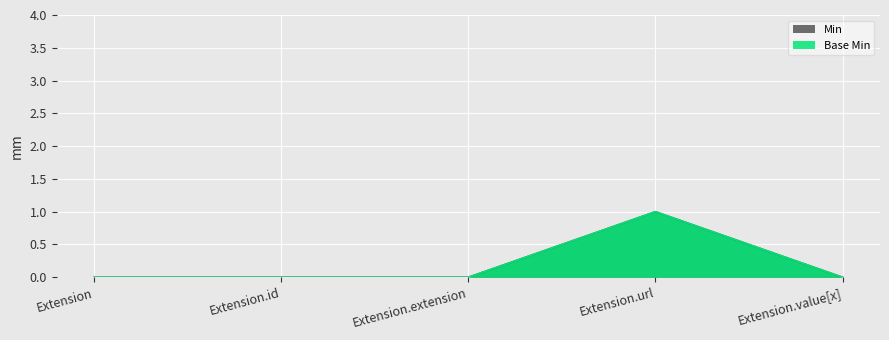

How many values in the Min series exceed 0?

1